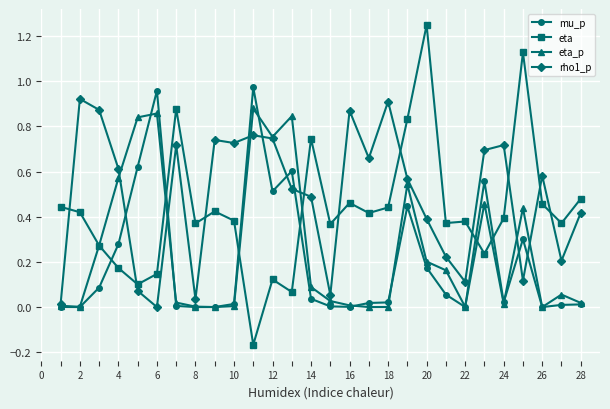

How many times do mu_p and eta cross each other?

6